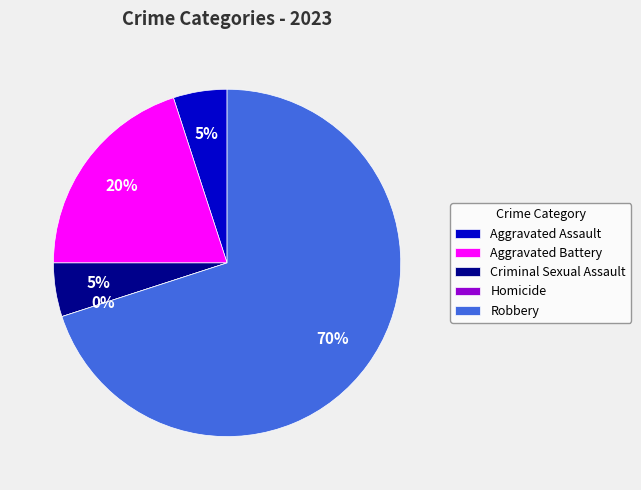

To the nearest percent, what percentage of the pie is Robbery?

70%